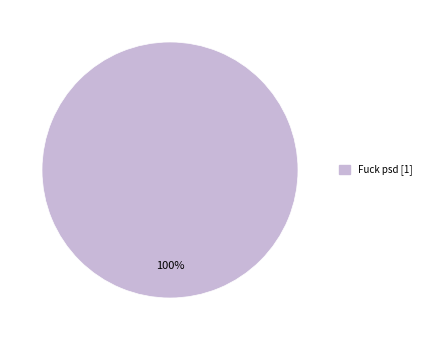

Is there any slice that represents more than half of the pie?

Yes